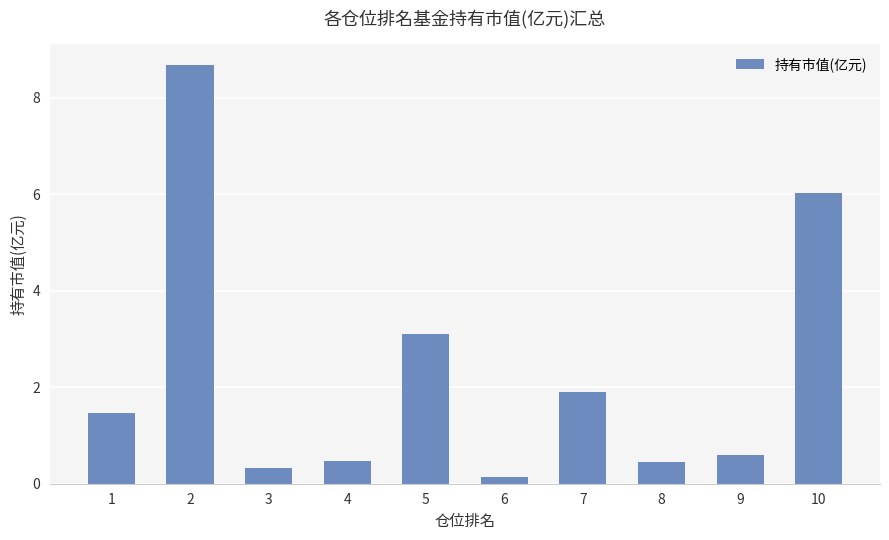

What is the sum of all values?

23.2